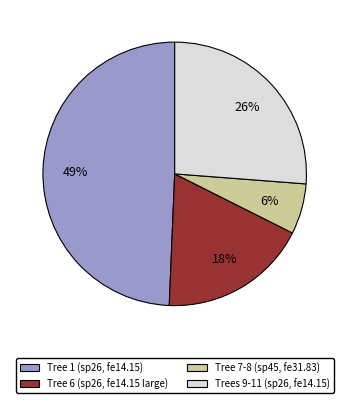

Count the number of slices in the pie.

4